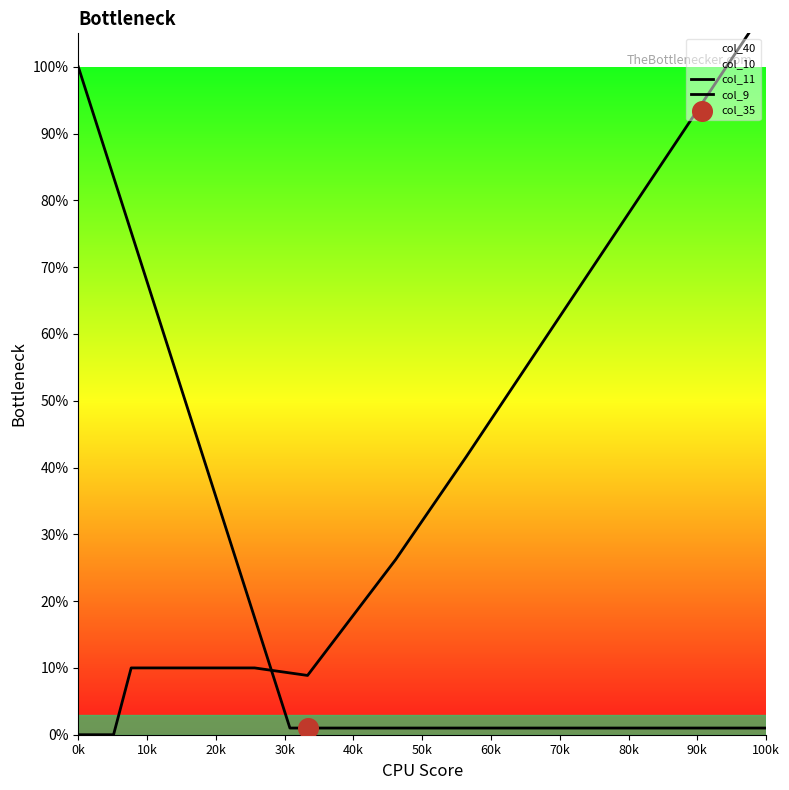

Which series contains the lowest Y value?

col_9